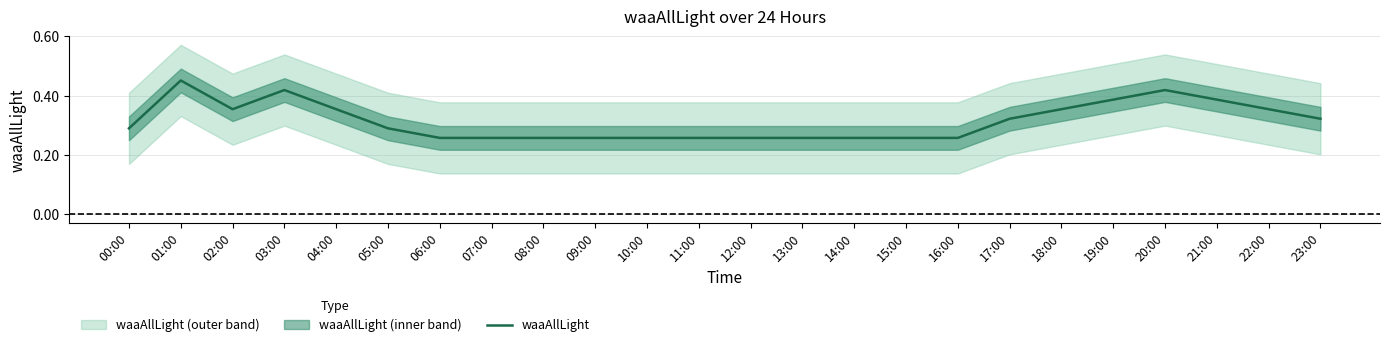

Is it true that the value at 19:00 is 0.4?

True